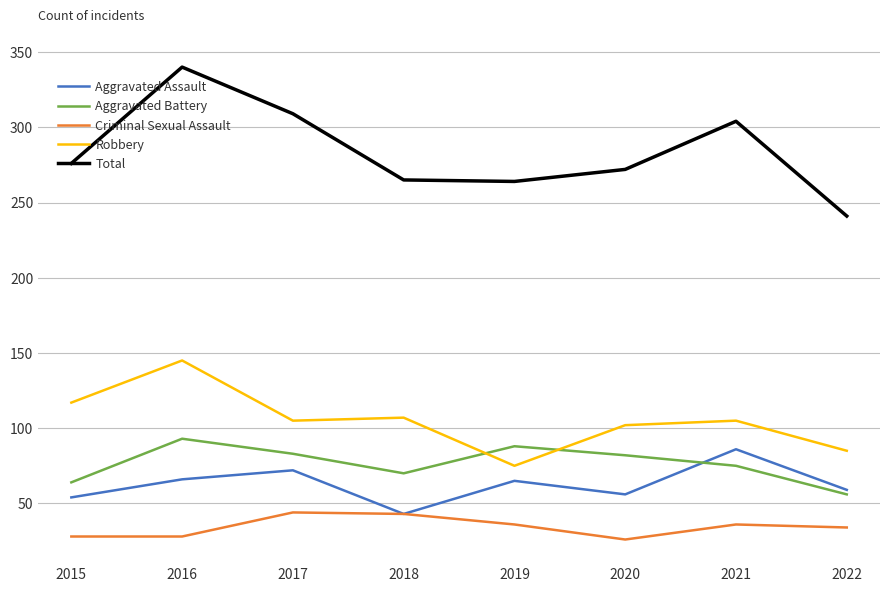

What is the maximum value for Robbery?

145